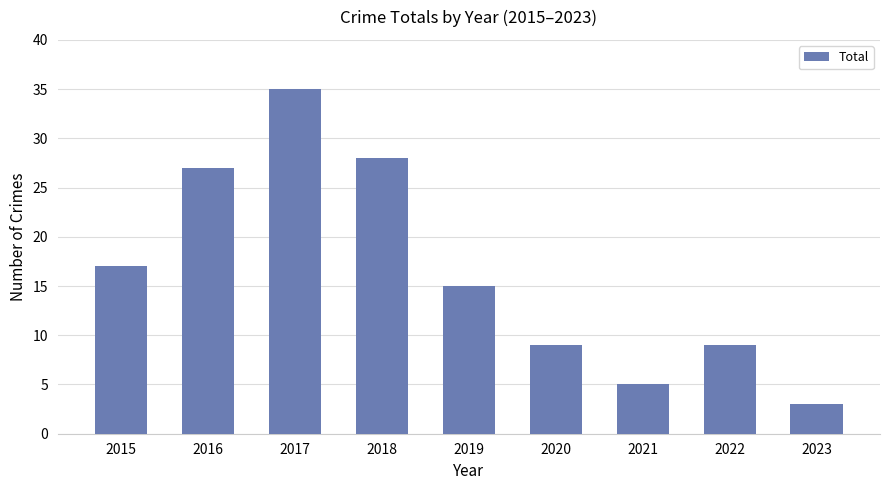

Which category has the highest value across all series?

2017